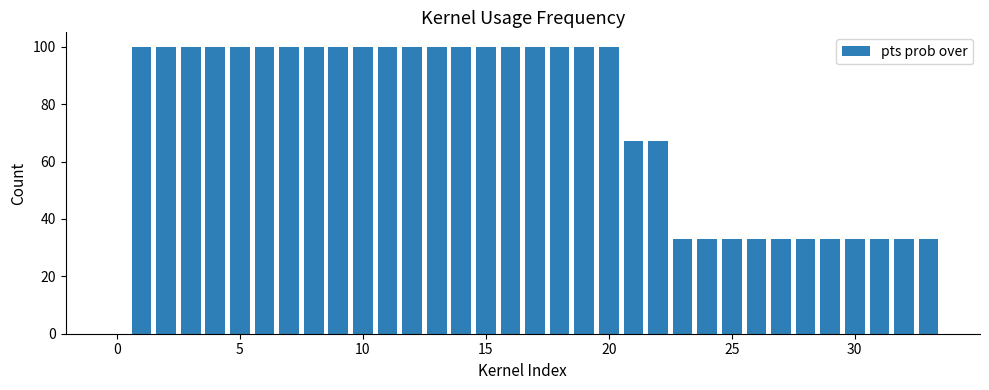

How many categories are shown in the chart?

34